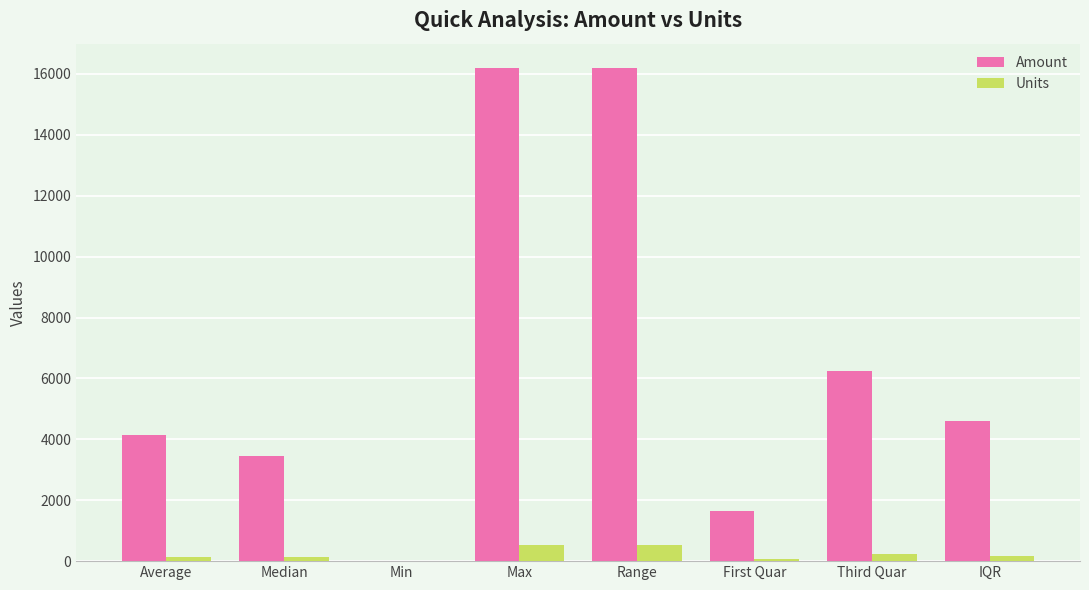

Which series has the largest total across all categories?

Amount